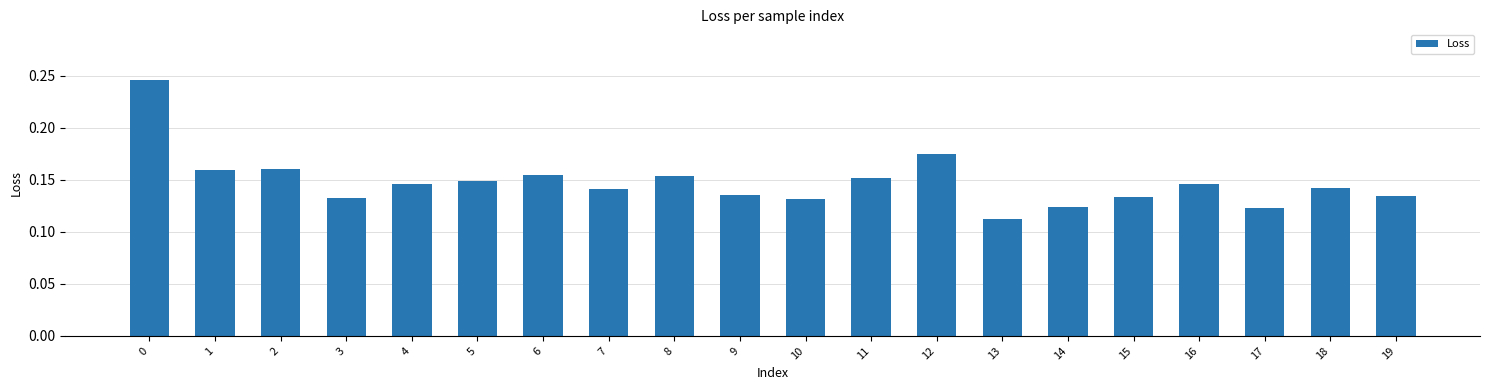

Which category has the lowest value across all series?

13